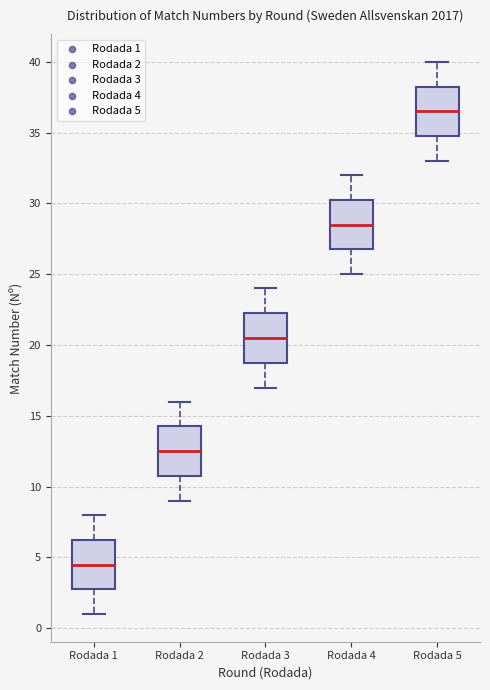

Which box's median line is the lowest?

Rodada 1